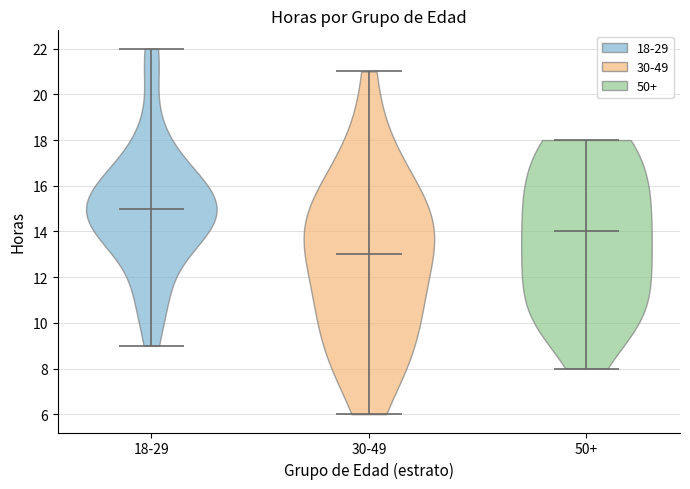

Which violin has the lowest median line?

30-49